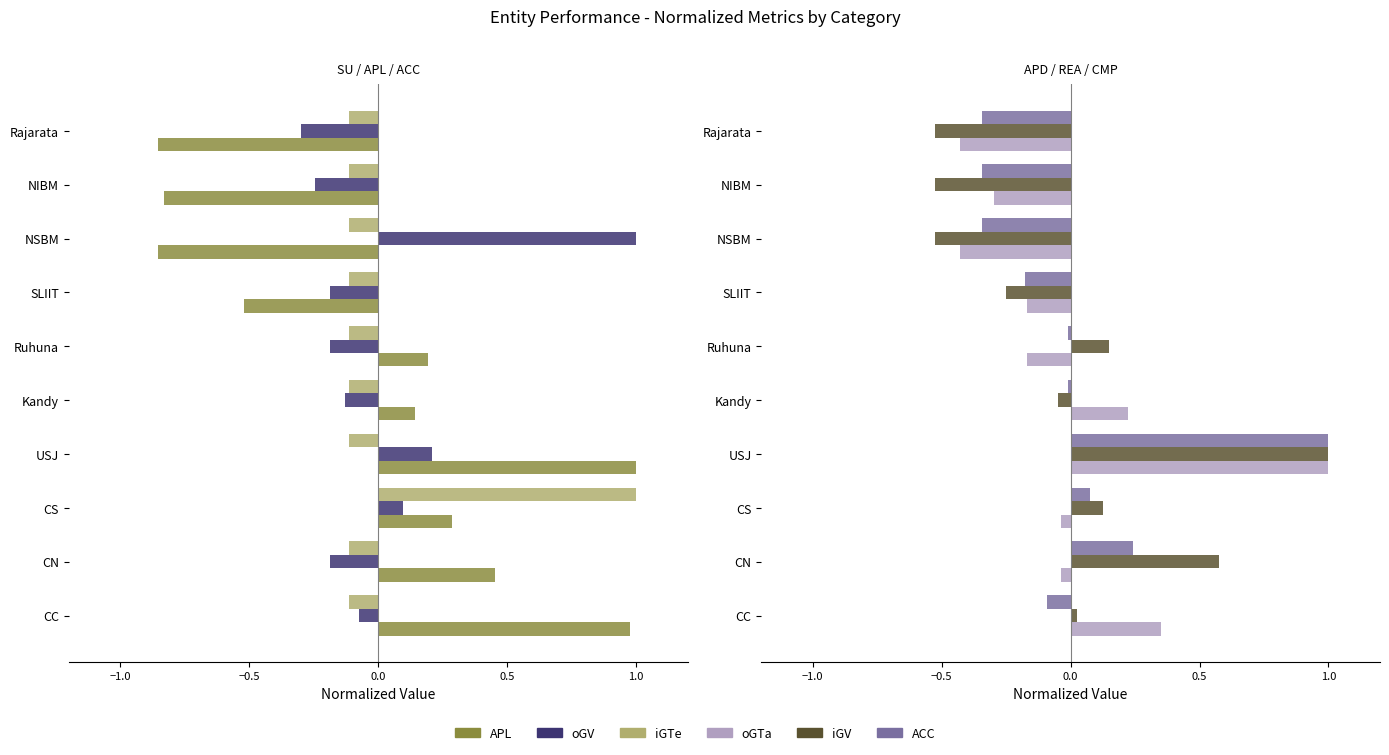

What is the highest value of the oGV series?

1.0